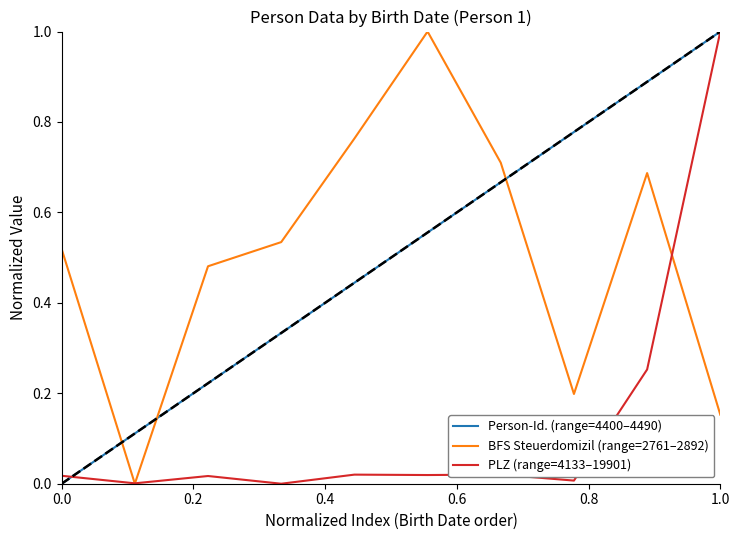

How many intersections are there between BFS Steuerdomizil (range=2761–2892) and Person-Id. (range=4400–4490)?

3